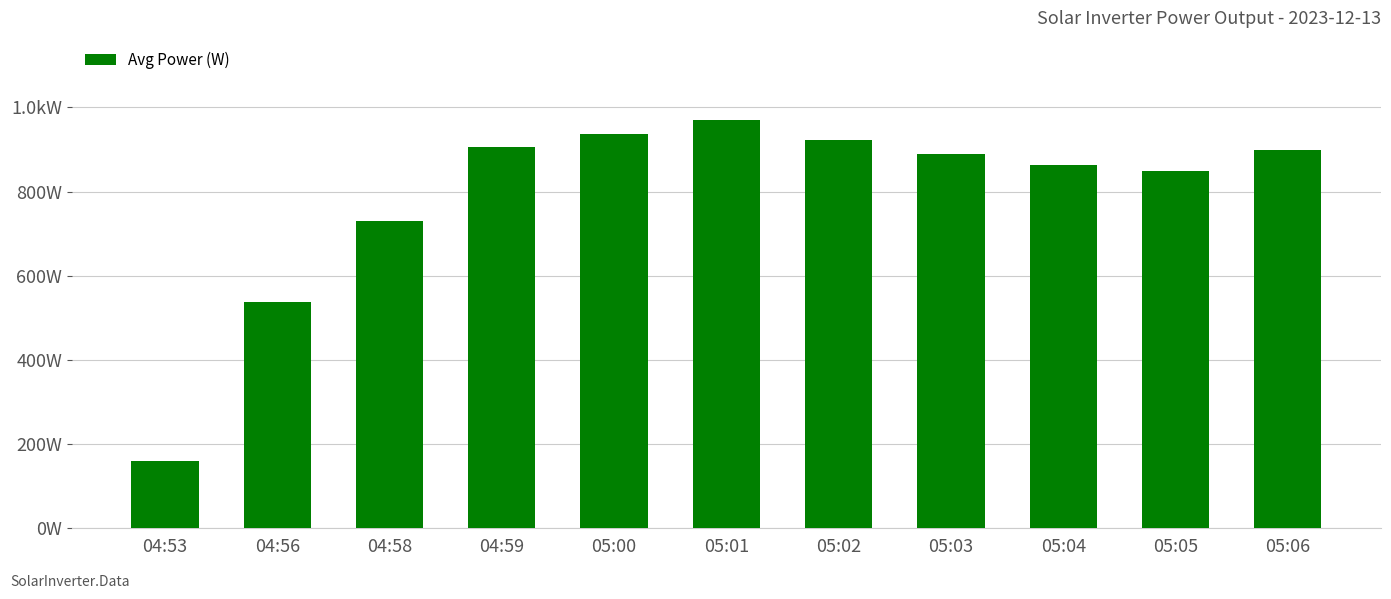

Rank the categories by value from highest to lowest.

05:01, 05:00, 05:02, 04:59, 05:06, 05:03, 05:04, 05:05, 04:58, 04:56, 04:53